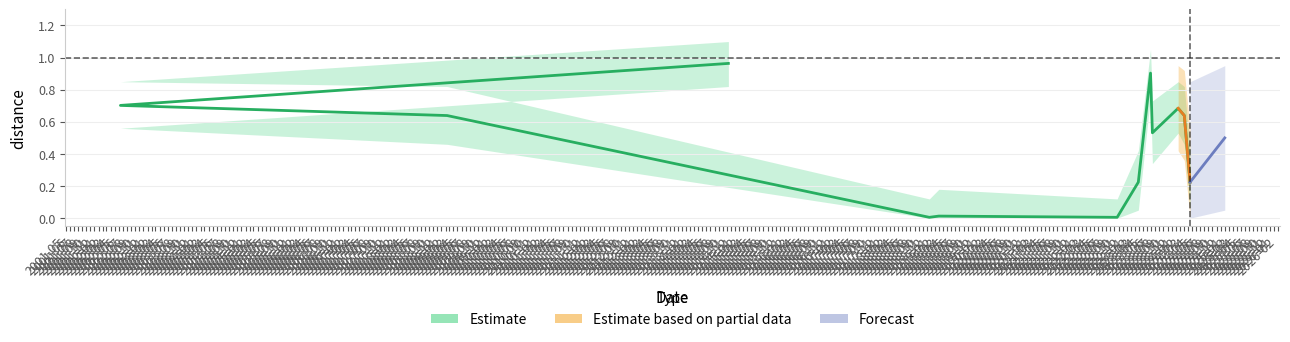

What is the average value of the distance_upper series?

0.6